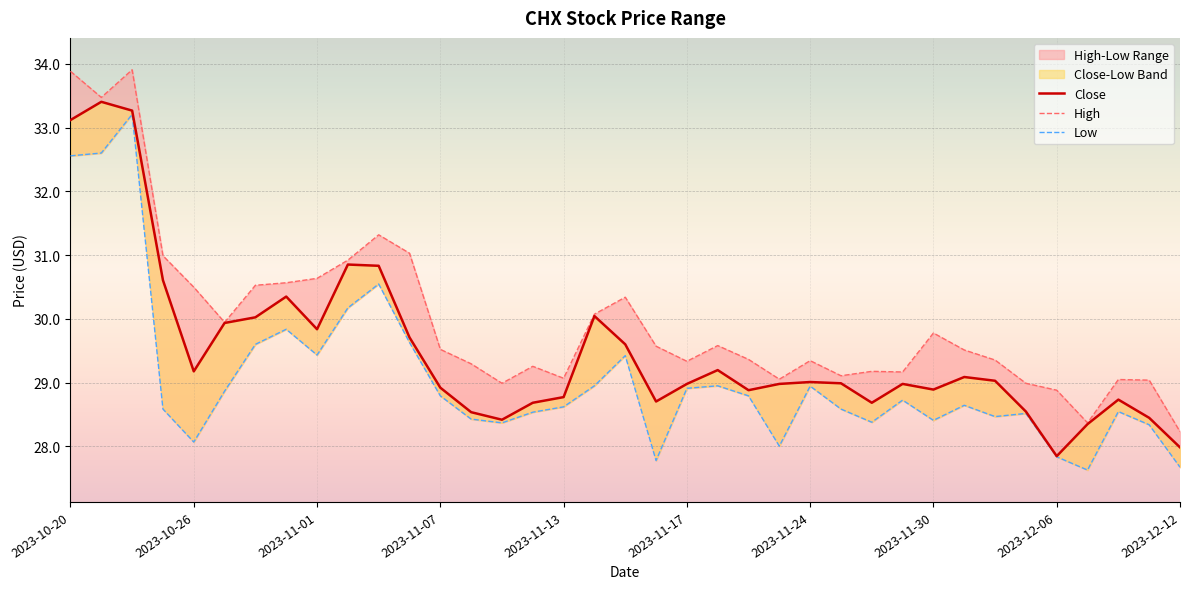

Which has a higher value, 31 or 15?

15